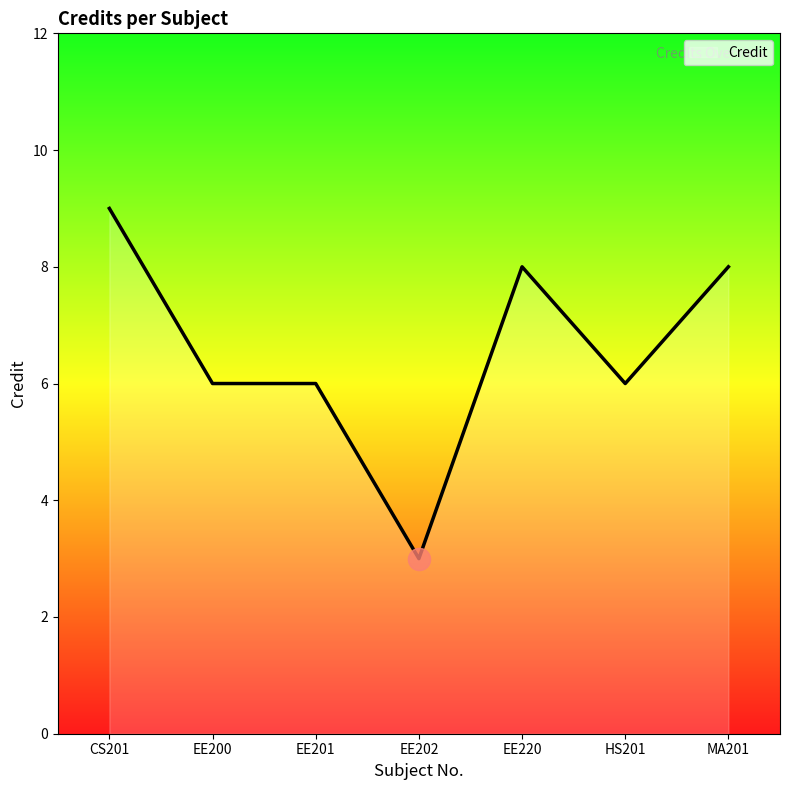

How many lines are shown in the chart?

1